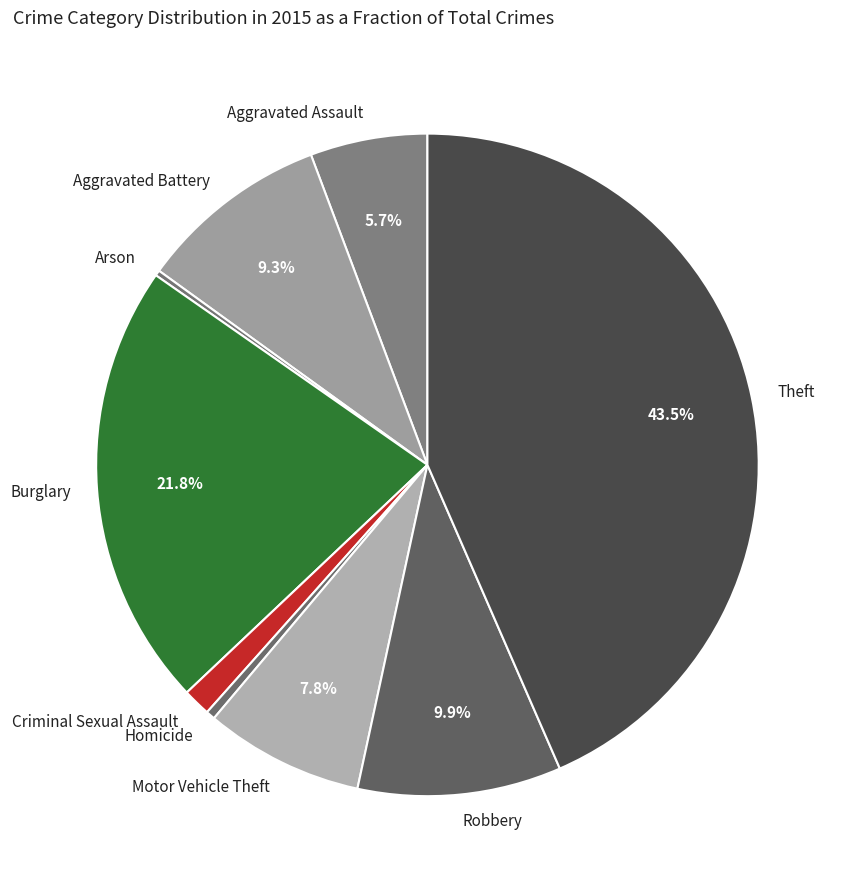

Which category has the biggest portion of the pie?

Theft